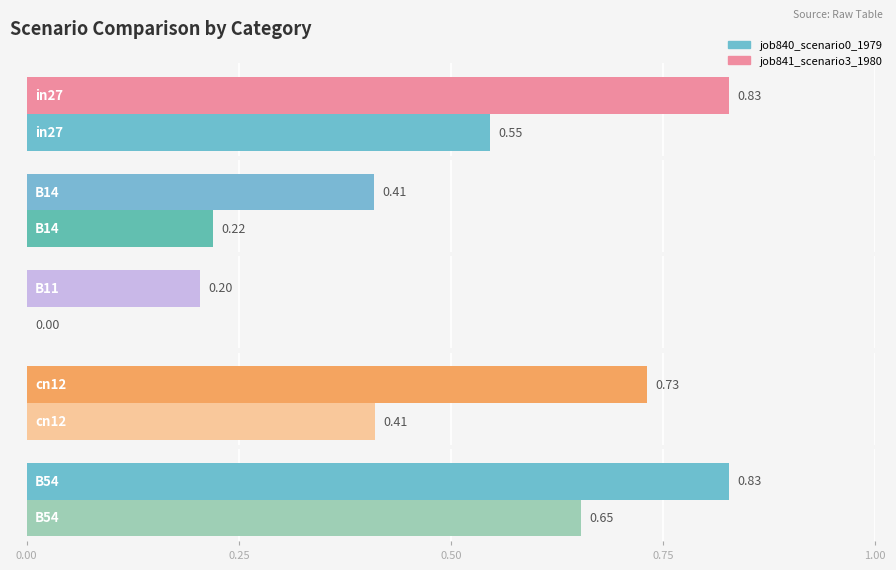

Which series has the largest range (max minus min)?

job840_scenario0_1979